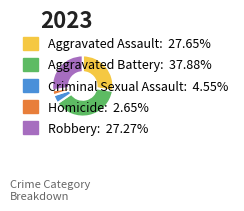

Which slice is the smallest?

Homicide